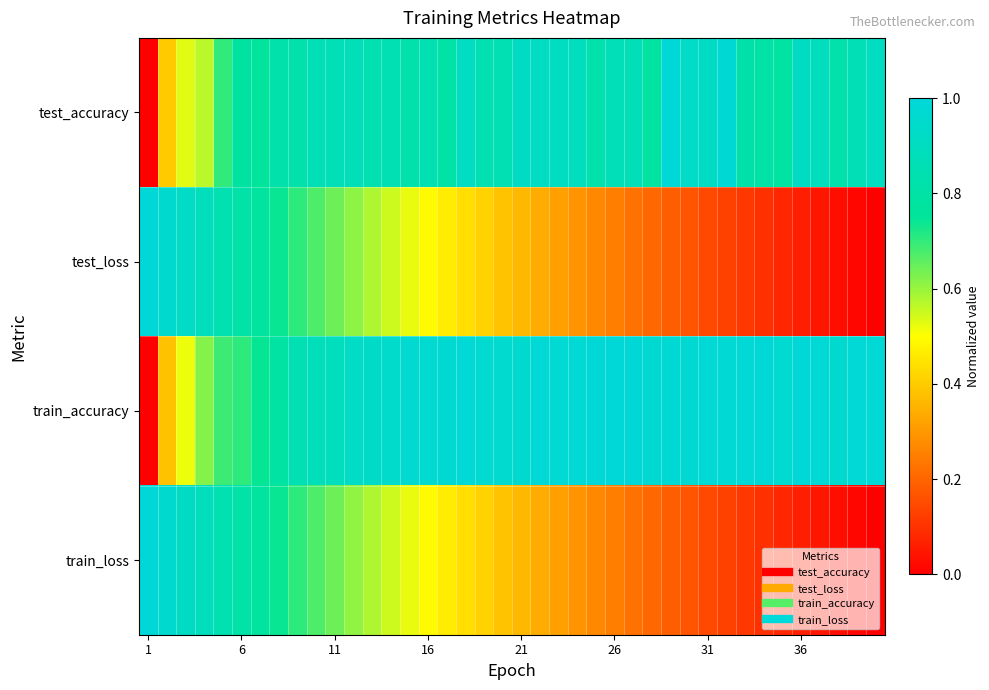

What is the maximum value shown in the chart?

1.0